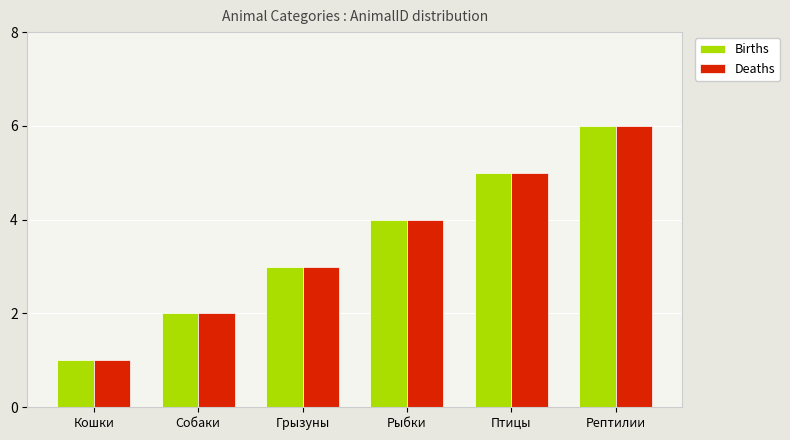

What is the label of the 4th bar from the right?

Грызуны